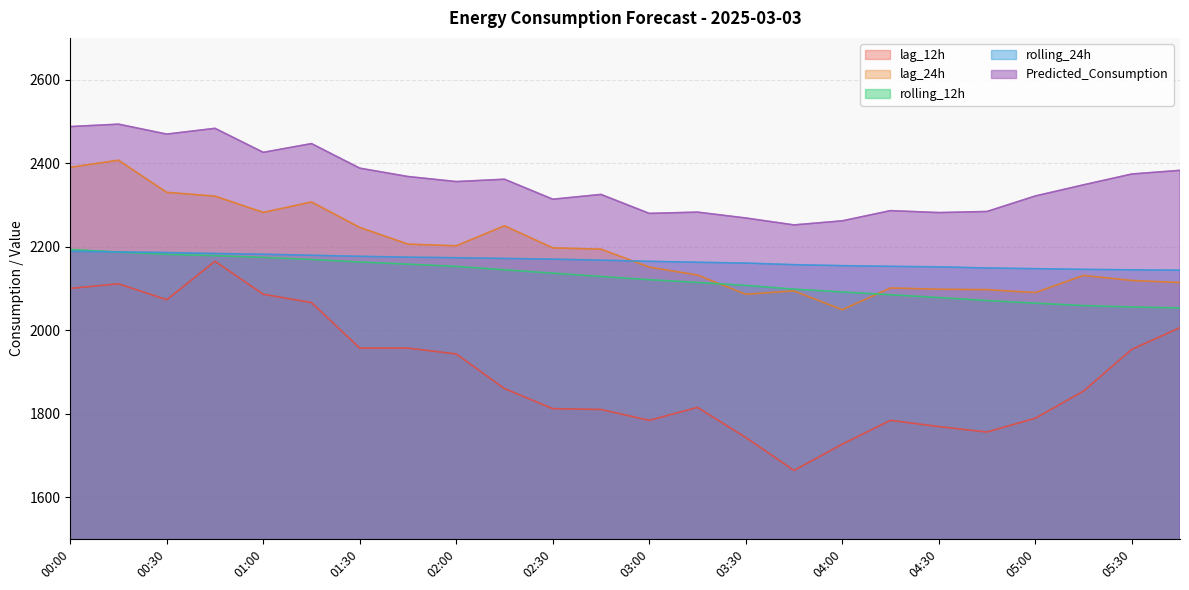

Between 03:45 and 00:15, which is larger?

00:15